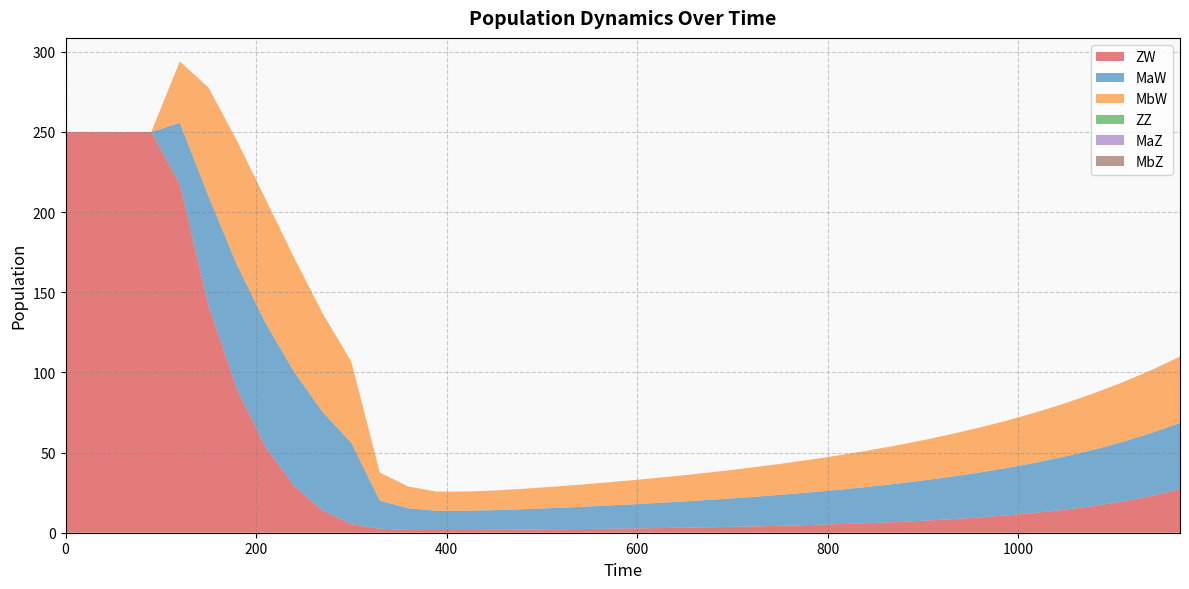

Reading left to right, list all the values displayed in this chart.

ZW: 0=250.0	30=250.0	60=250.0	90=250.0	120=217.4	150=142.1	180=89.6	210=53.5	240=29.1	270=13.8	300=5.4	330=2.5	360=1.8	390=1.7	420=1.7	450=1.8	480=1.9	510=2.1	540=2.3	570=2.5	600=2.7	630=3.0	660=3.2	690=3.6	720=3.9	750=4.3	780=4.8	810=5.3	840=5.9	870=6.6	900=7.5	930=8.4	960=9.6	990=10.9	1020=12.5	1050=14.4	1080=16.7	1110=19.5	1140=22.9	1170=27.2
MaW: 0=0.0	30=0.0	60=0.0	90=0.0	120=38.3	150=67.8	180=77.4	210=77.3	240=71.2	270=61.5	300=50.7	330=17.5	360=13.5	390=12.0	420=12.0	450=12.3	480=12.7	510=13.3	540=13.8	570=14.5	600=15.2	630=15.9	660=16.7	690=17.5	720=18.4	750=19.3	780=20.3	810=21.4	840=22.5	870=23.8	900=25.1	930=26.5	960=28.0	990=29.7	1020=31.4	1050=33.2	1080=35.2	1110=37.2	1140=39.3	1170=41.3
MbW: 0=0.0	30=0.0	60=0.0	90=0.0	120=38.3	150=67.8	180=77.4	210=77.3	240=71.2	270=61.5	300=50.7	330=17.5	360=13.5	390=12.0	420=12.0	450=12.3	480=12.7	510=13.3	540=13.8	570=14.5	600=15.2	630=15.9	660=16.7	690=17.5	720=18.4	750=19.3	780=20.3	810=21.4	840=22.5	870=23.8	900=25.1	930=26.5	960=28.0	990=29.7	1020=31.4	1050=33.2	1080=35.2	1110=37.2	1140=39.3	1170=41.3
ZZ: 0=0.0	30=0.0	60=0.0	90=0.0	120=0.0	150=0.0	180=0.0	210=0.0	240=0.0	270=0.0	300=0.0	330=0.0	360=0.0	390=0.0	420=0.0	450=0.0	480=0.0	510=0.0	540=0.0	570=0.0	600=0.0	630=0.0	660=0.0	690=0.0	720=0.0	750=0.0	780=0.0	810=0.0	840=0.0	870=0.0	900=0.0	930=0.0	960=0.0	990=0.0	1020=0.0	1050=0.0	1080=0.0	1110=0.0	1140=0.0	1170=0.0
MaZ: 0=0.0	30=0.0	60=0.0	90=0.0	120=0.0	150=0.0	180=0.0	210=0.0	240=0.0	270=0.0	300=0.0	330=0.0	360=0.0	390=0.0	420=0.0	450=0.0	480=0.0	510=0.0	540=0.0	570=0.0	600=0.0	630=0.0	660=0.0	690=0.0	720=0.0	750=0.0	780=0.0	810=0.0	840=0.0	870=0.0	900=0.0	930=0.0	960=0.0	990=0.0	1020=0.0	1050=0.0	1080=0.0	1110=0.0	1140=0.0	1170=0.0
MbZ: 0=0.0	30=0.0	60=0.0	90=0.0	120=0.0	150=0.0	180=0.0	210=0.0	240=0.0	270=0.0	300=0.0	330=0.0	360=0.0	390=0.0	420=0.0	450=0.0	480=0.0	510=0.0	540=0.0	570=0.0	600=0.0	630=0.0	660=0.0	690=0.0	720=0.0	750=0.0	780=0.0	810=0.0	840=0.0	870=0.0	900=0.0	930=0.0	960=0.0	990=0.0	1020=0.0	1050=0.0	1080=0.0	1110=0.0	1140=0.0	1170=0.0